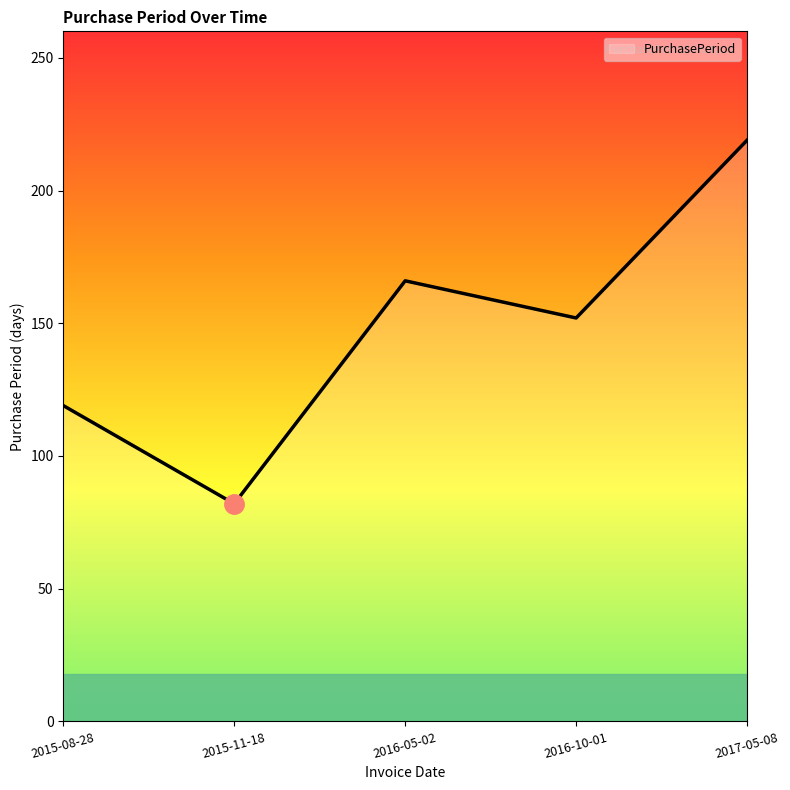

What is the difference between the maximum and minimum values?

137